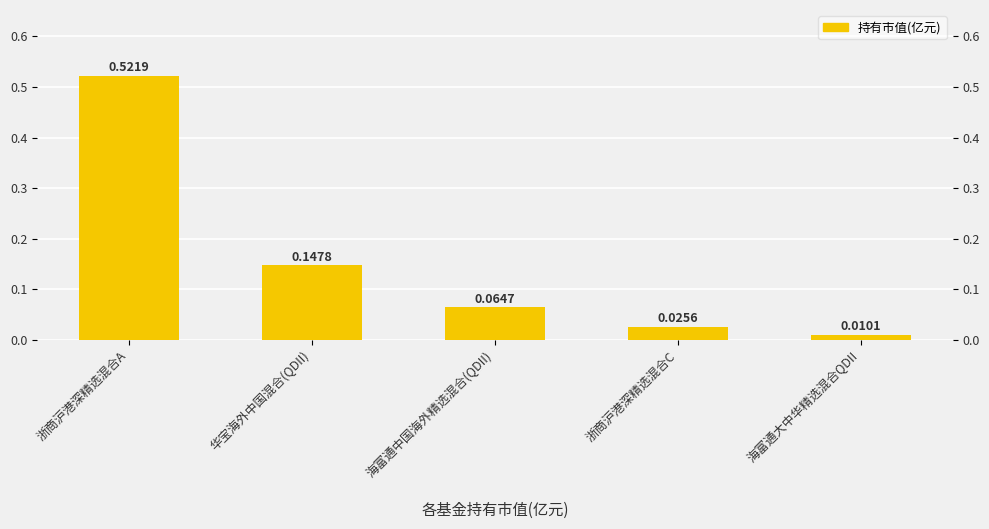

What is the sum of all values?

0.8